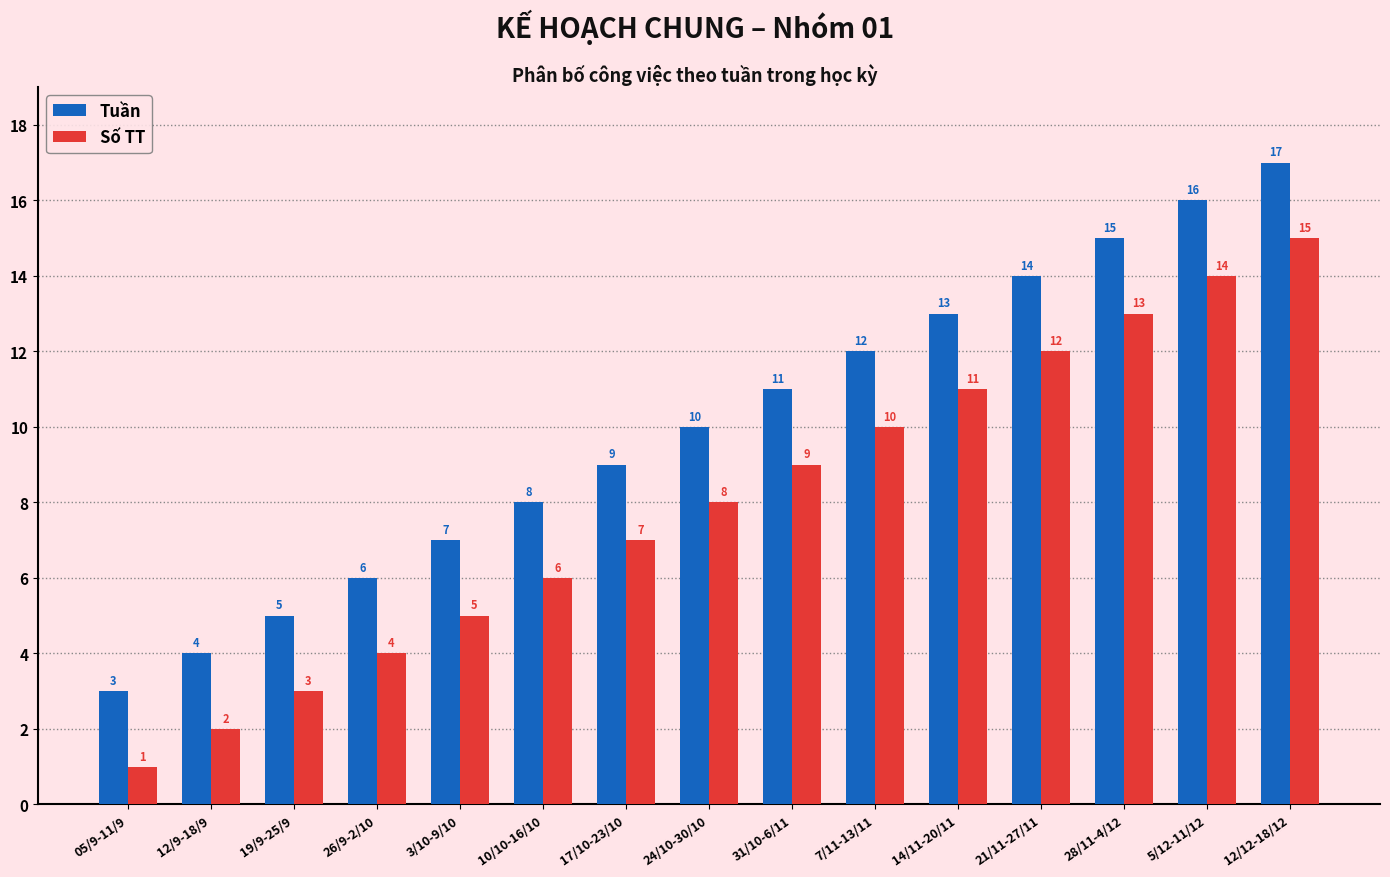

Where is Số TT nearest to the value 8?

24/10-30/10